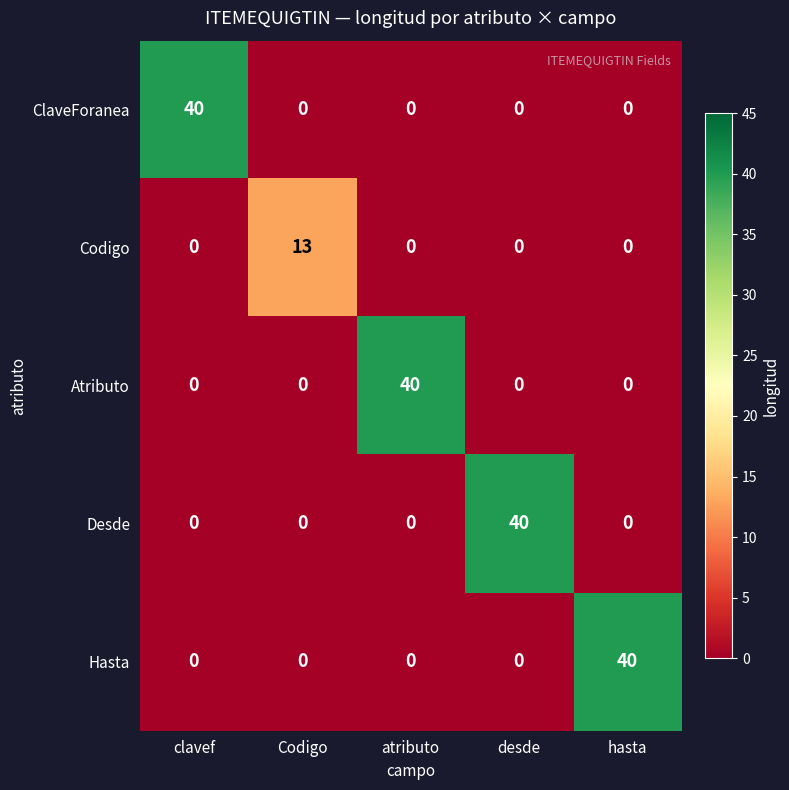

What is the difference between the highest and lowest values at Codigo?

13